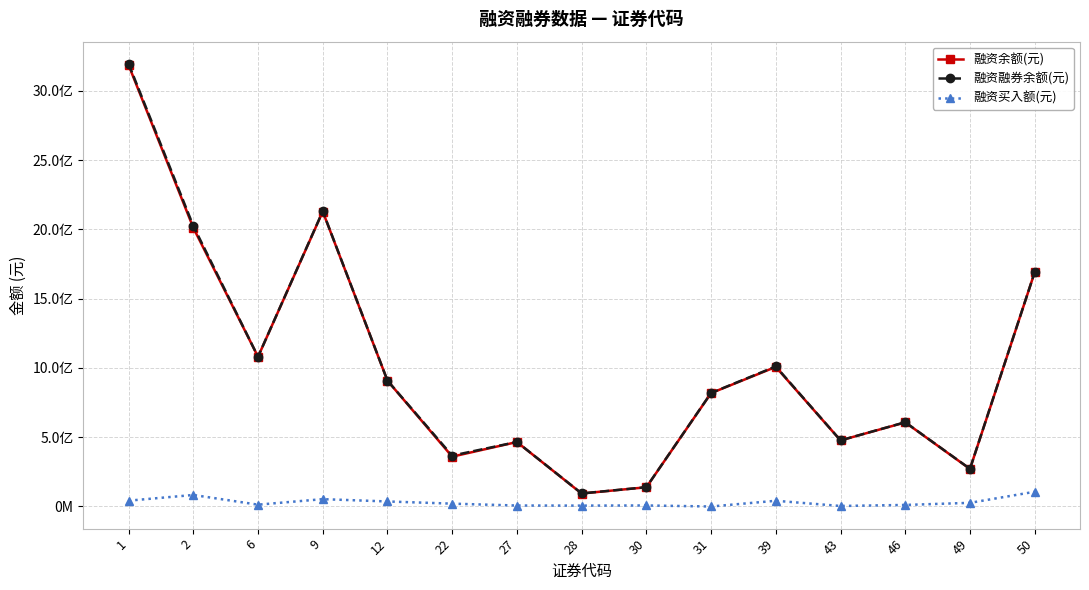

Is the value of 融资余额(元) at 30 greater than the value of 融资融券余额(元) at 50?

No